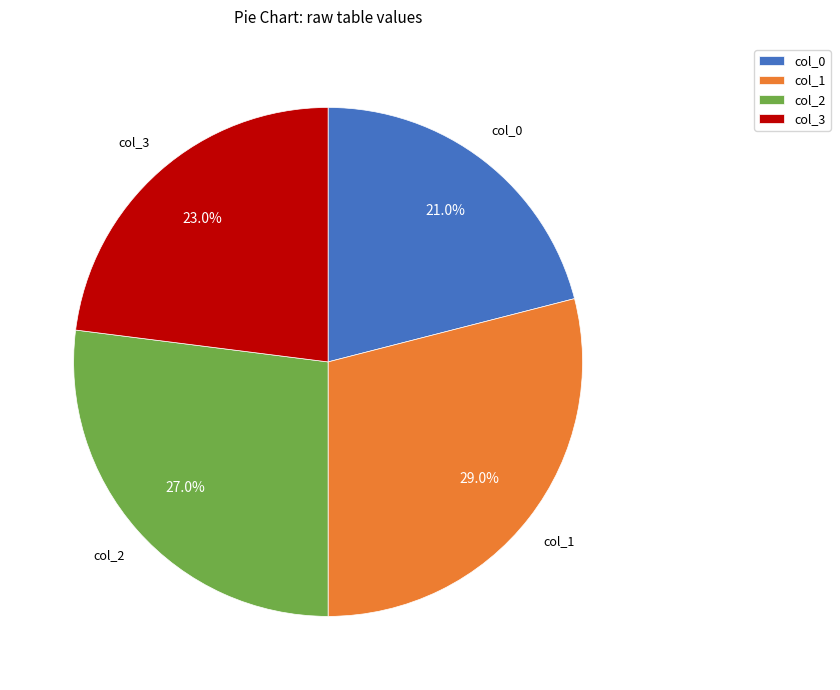

Which category has the smallest portion of the pie?

col_0